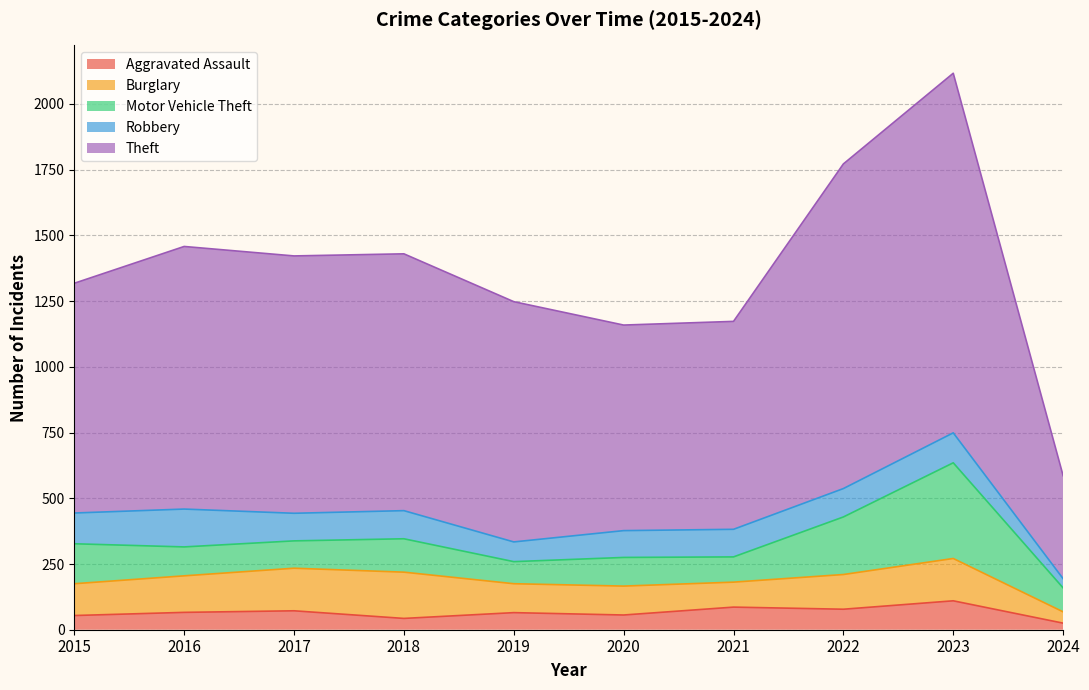

Is it true that Aggravated Assault equals 73 at 2018?

False